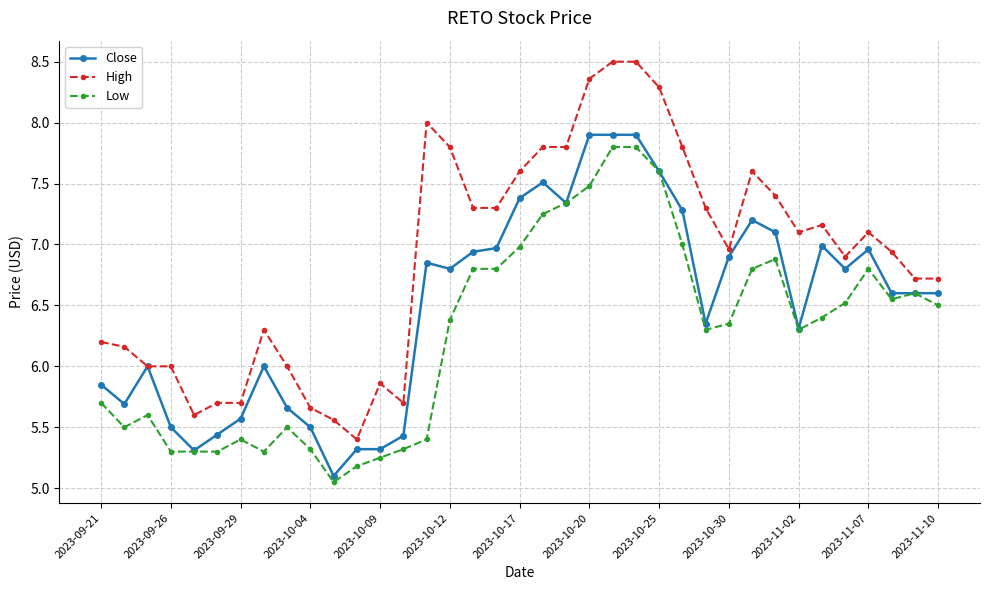

What is the value of the High point at the 30th from the left?

7.4